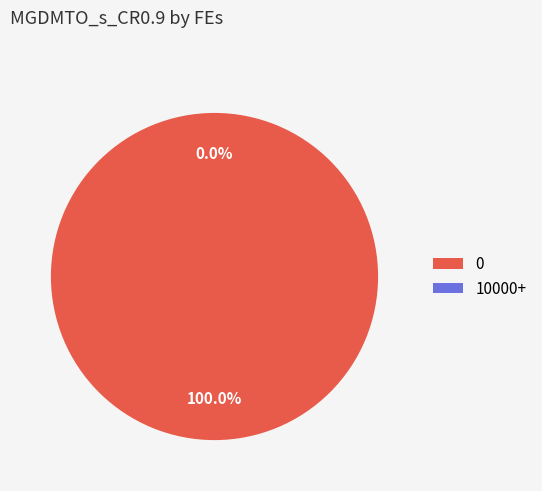

True or false: 0 accounts for 99% of the total.

False